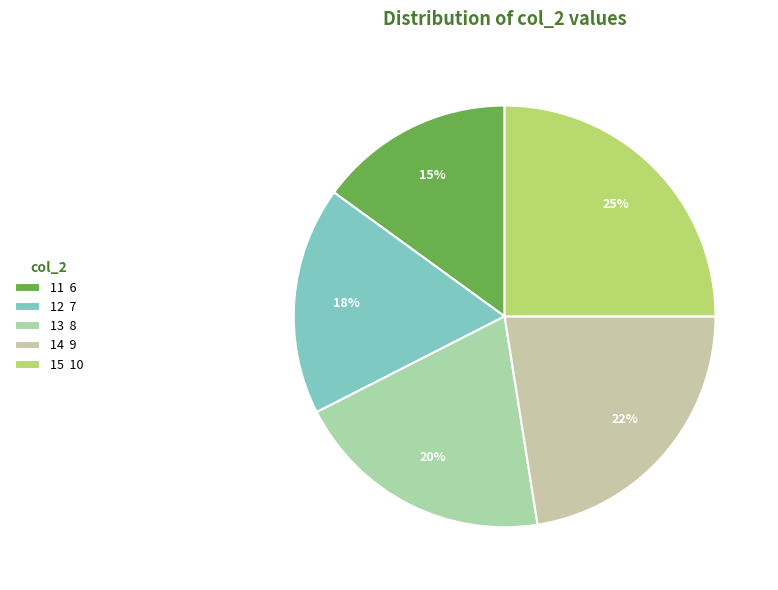

What is the ratio of the value at 14 to the value at 15?

0.9